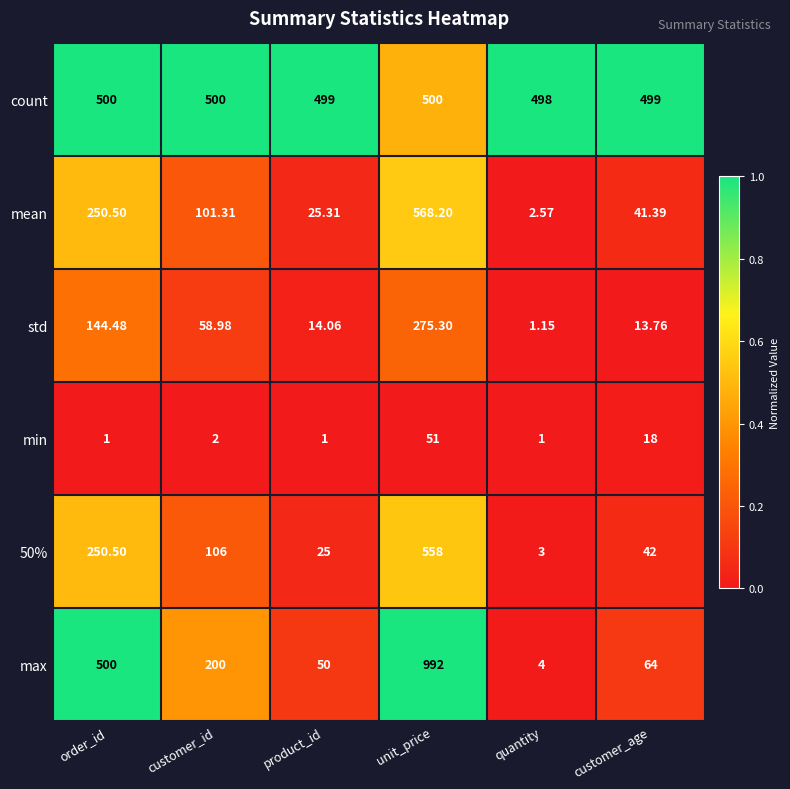

What is the total value across all series at quantity?

509.7